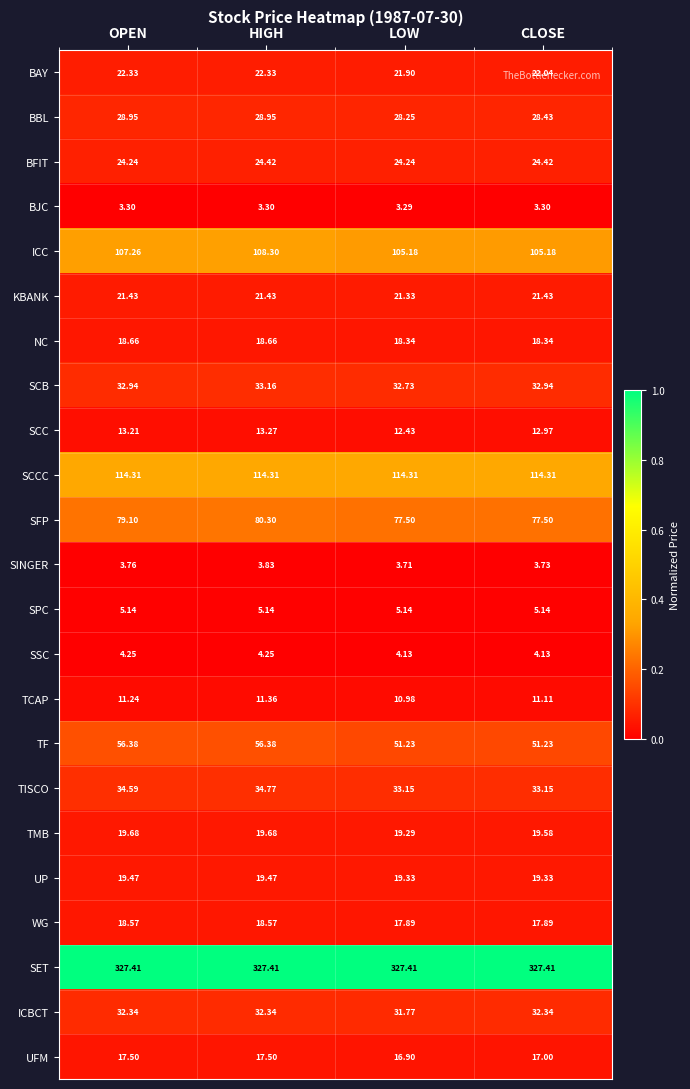

Which series has the largest total across all categories?

SET